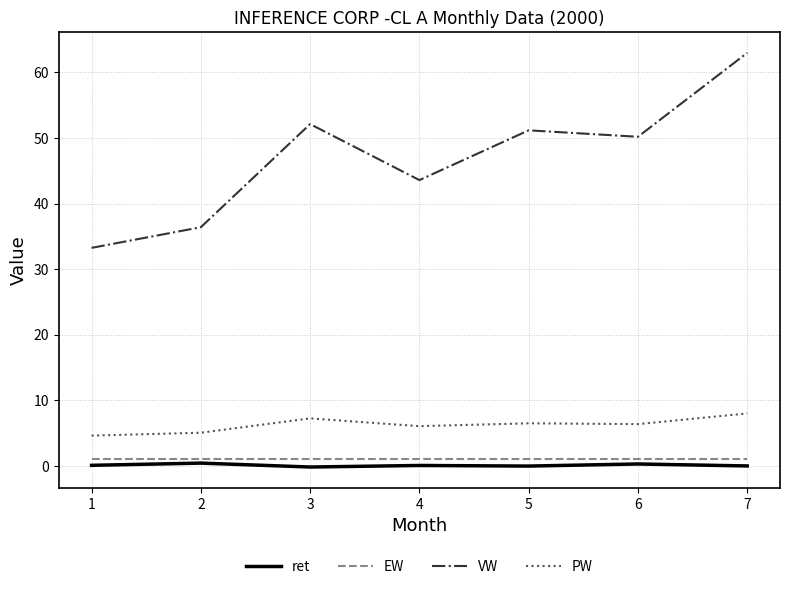

Rank the series at 2 from lowest to highest value.

ret, EW, PW, VW